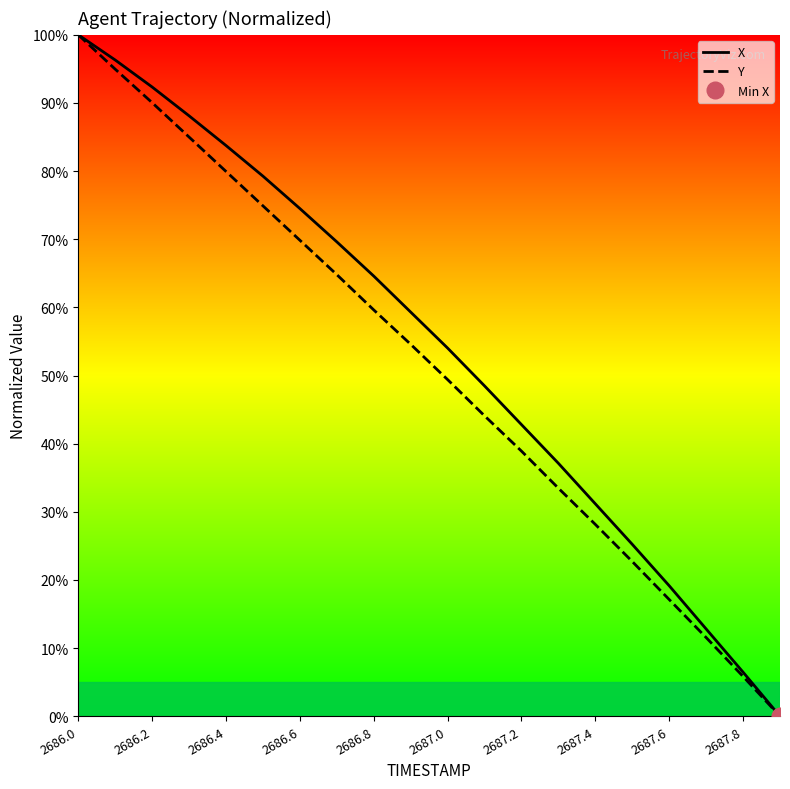

List the series in order of their peak value, highest first.

X, Y